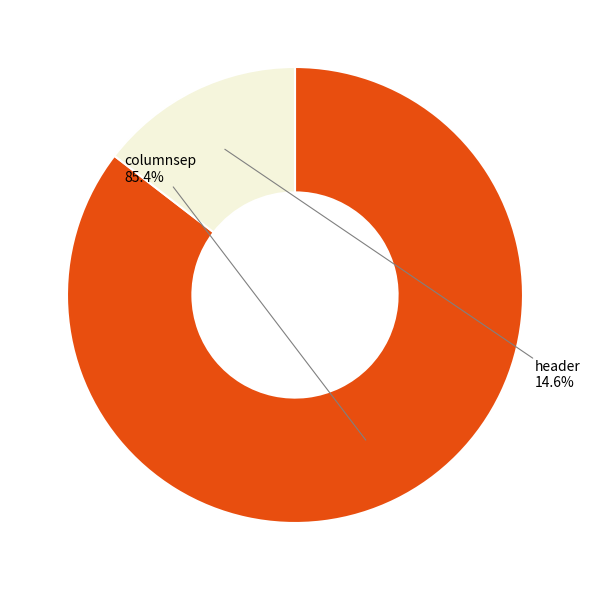

Does any single category account for the majority?

Yes